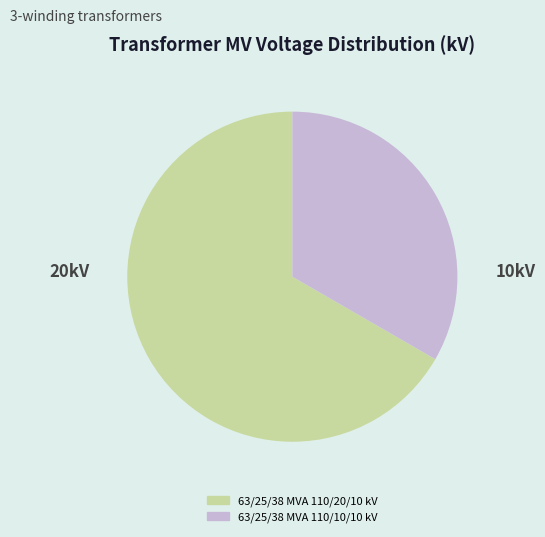

Is it true that 63/25/38 MVA 110/20/10 kV is 67% of the pie?

True